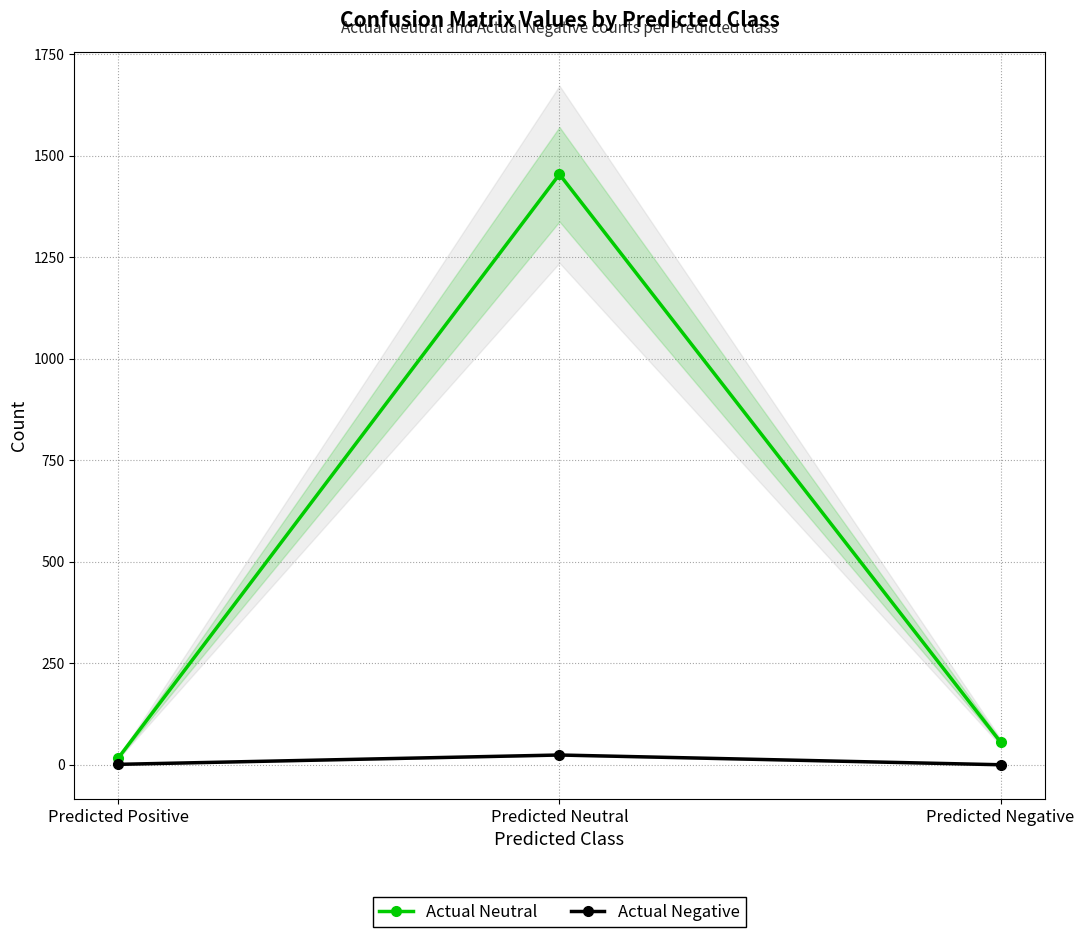

True or false: Actual Negative has a value of 0 at Predicted Negative.

True